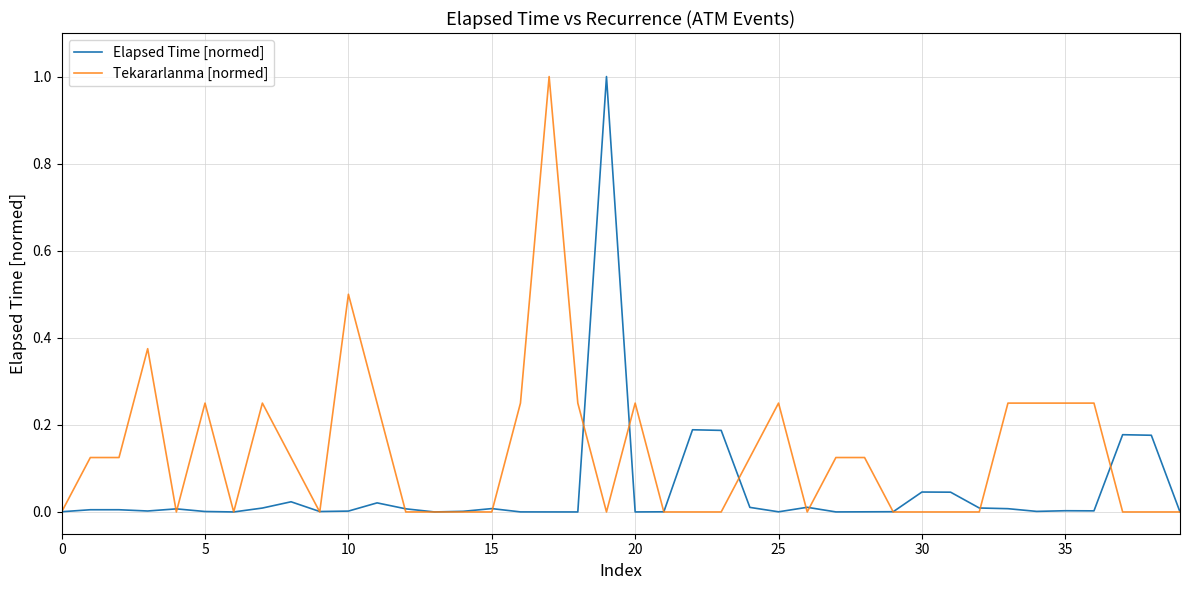

List the series in order of their overall mean, highest first.

Tekararlanma [normed], Elapsed Time [normed]